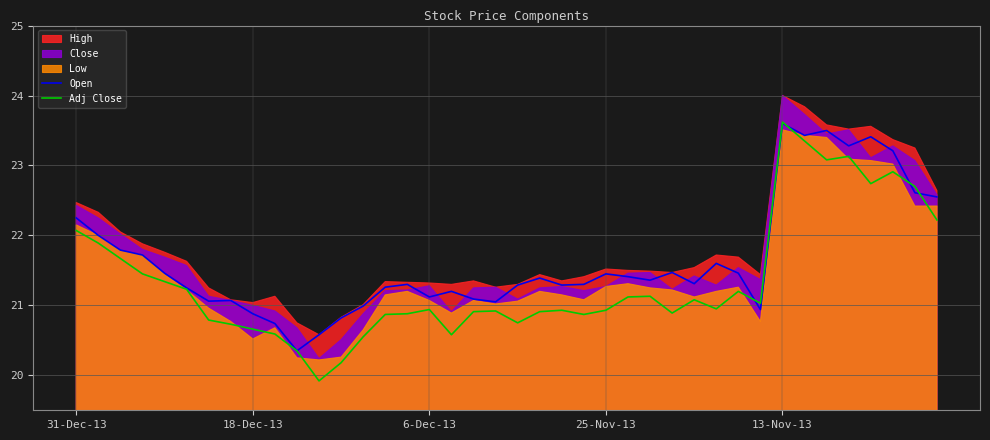

What is the sum of all Adj Close values?

854.1